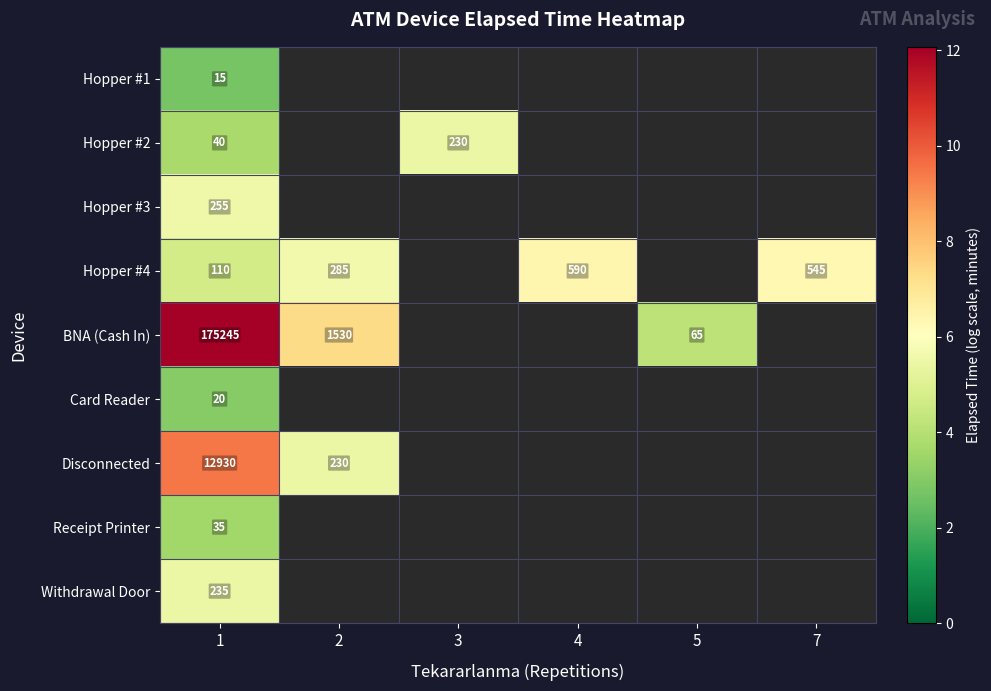

At how many categories does at least one series exceed 6?

4